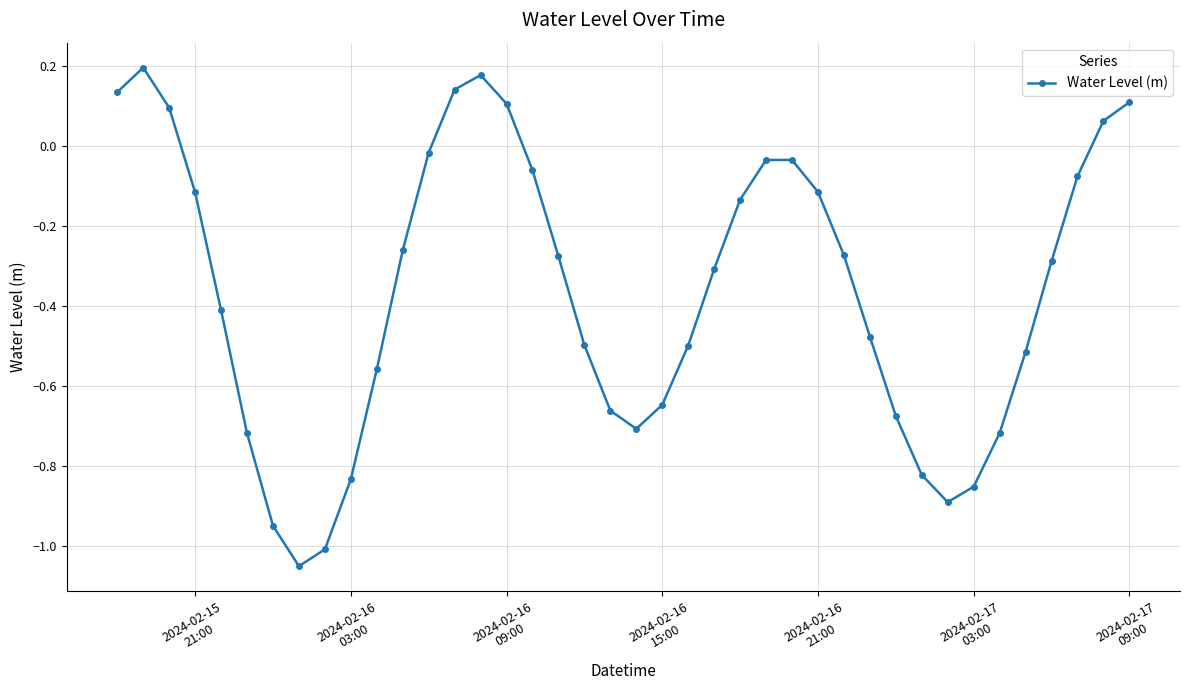

True or false: there are more than 2 points higher than both neighbors.

True